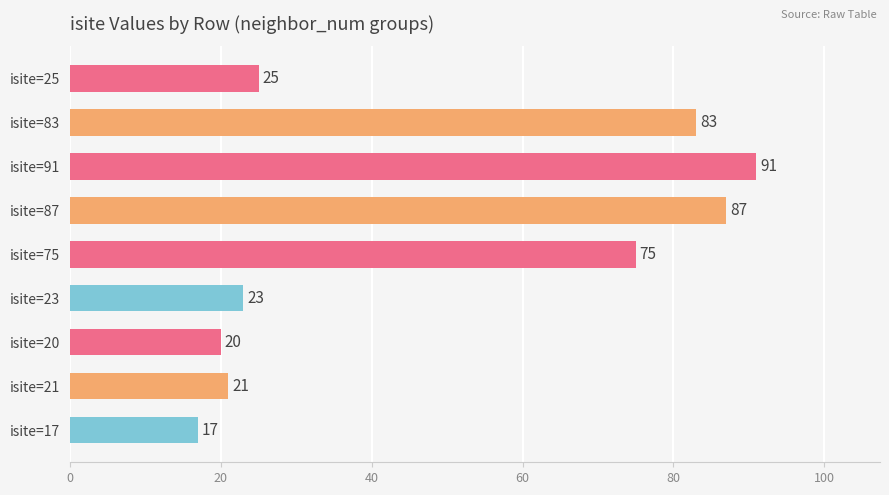

Which label corresponds to the largest value in the chart?

isite=91